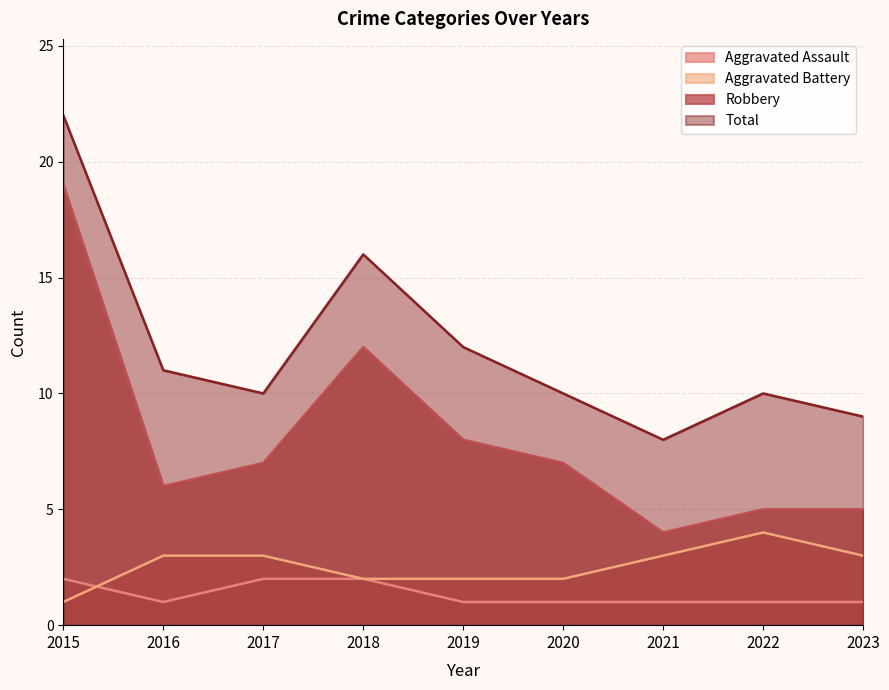

What is the value of the Aggravated Assault point at the 4th from the left?

2